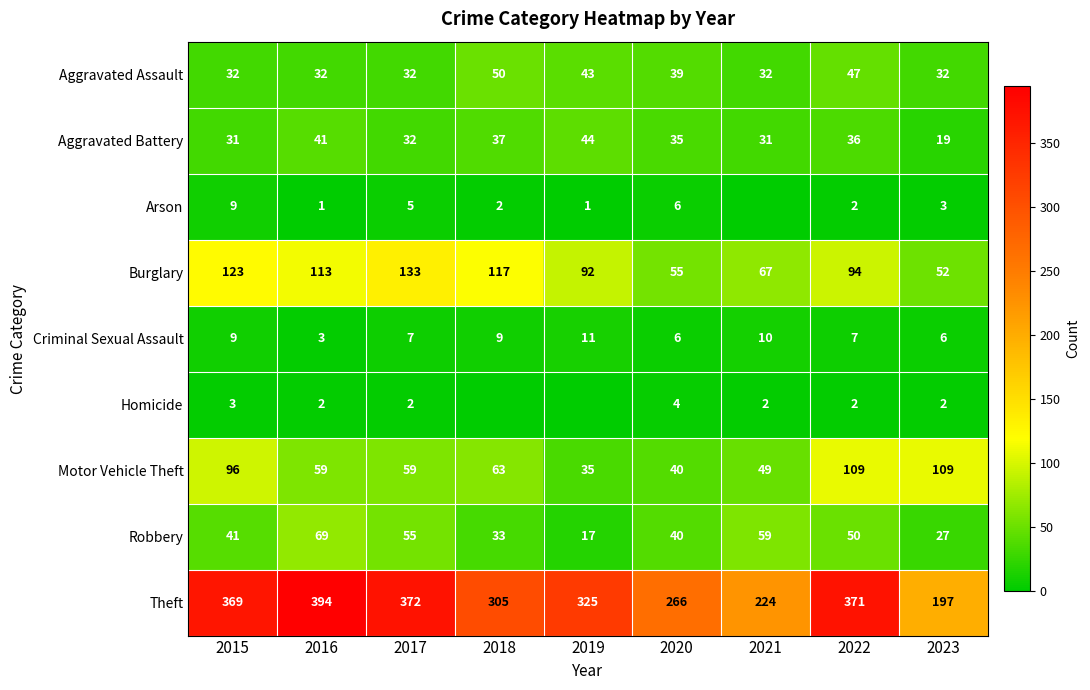

What is the sum of the Arson values at 2023 and 2016?

4